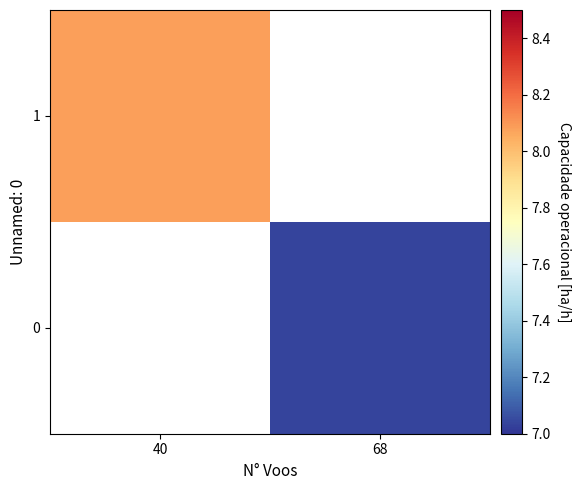

List the labels in order of 1 value, smallest first.

40, 68